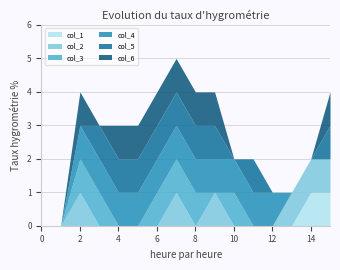

What is the difference between the second highest and minimum values in the col_2 series?

1